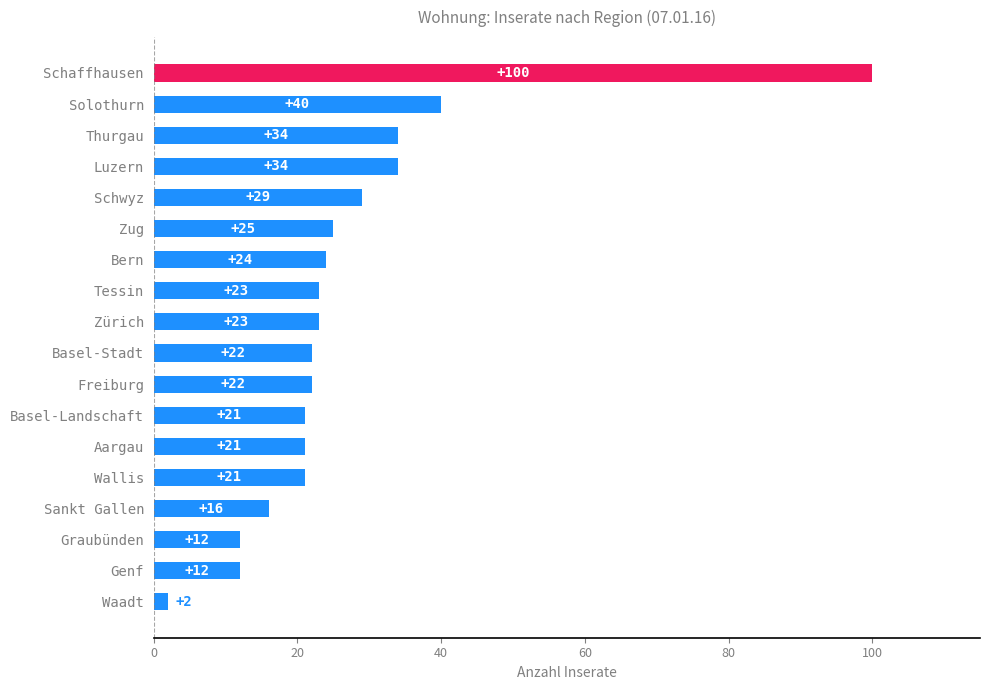

True or false: the data shows 34 at Zug.

False